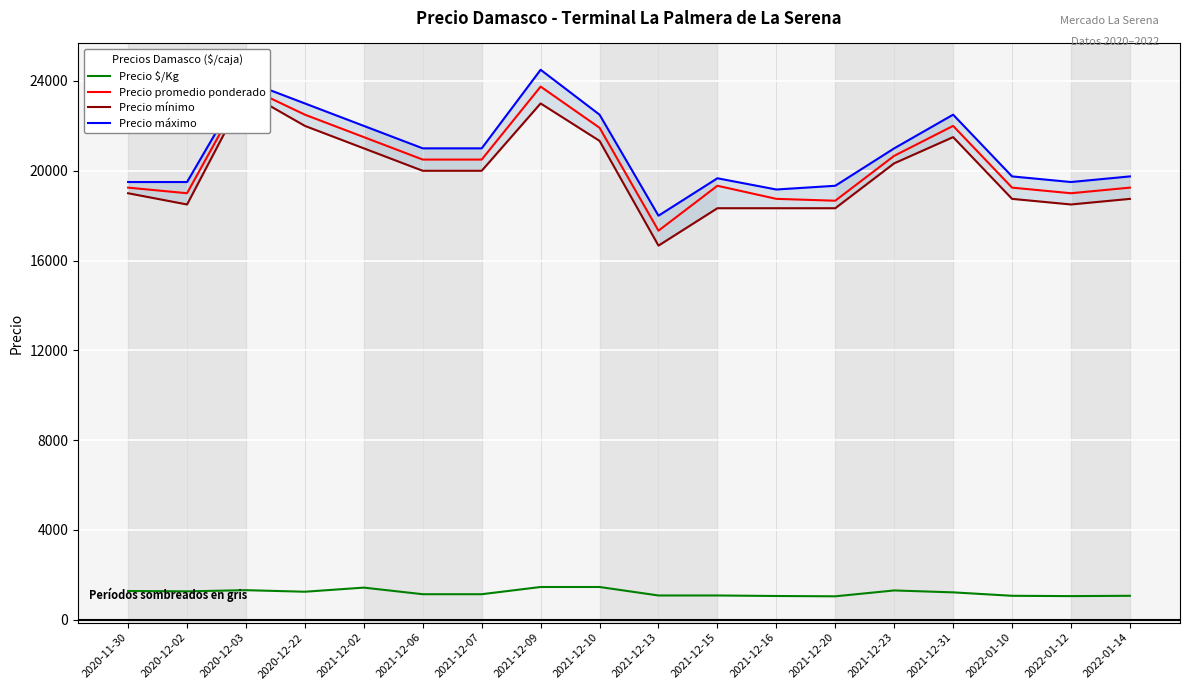

How many categories are shown in the chart?

18